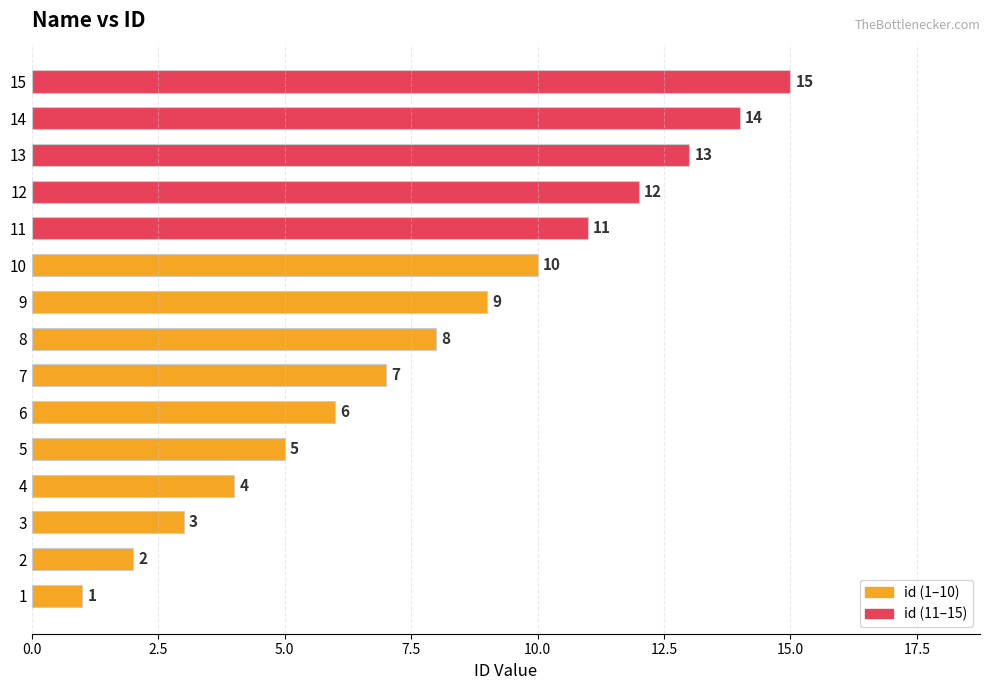

Read the value at 14, to the nearest 5.

15